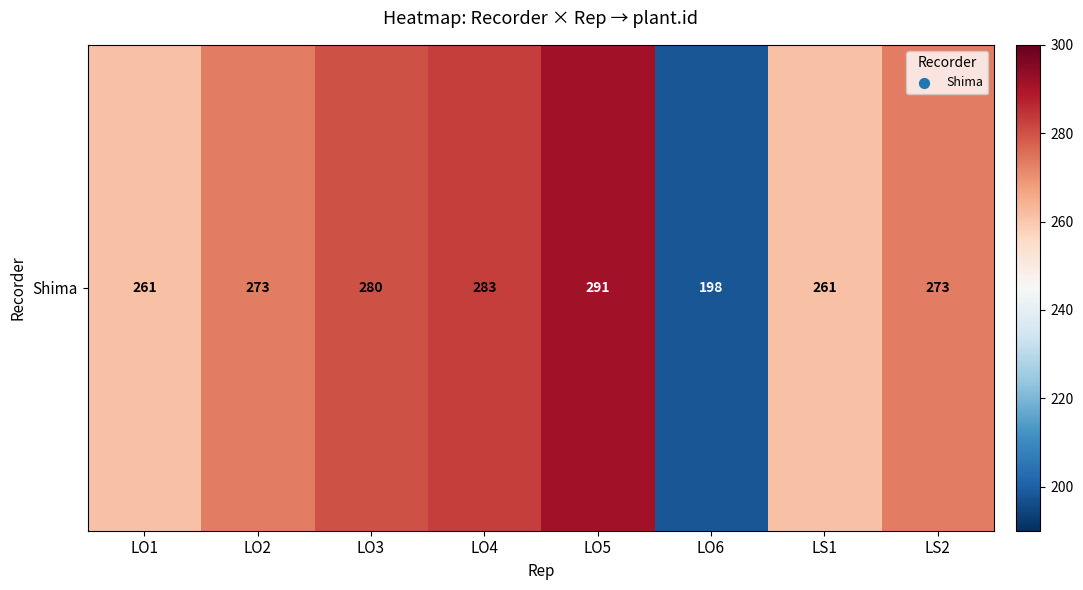

How many values exceed 273?

3